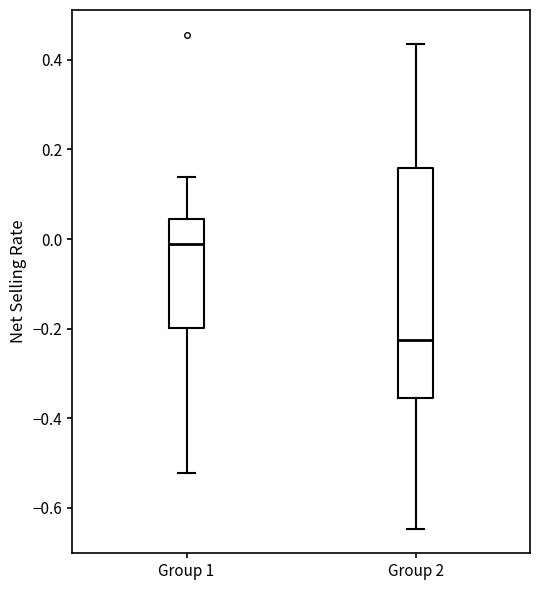

Reading left to right, read every box against the y-axis: the position of its median line, the range the box covers, and the ends of its whiskers. The values are not printed on the chart, so give them approximately, as read against the axis.

Group 1: median -0.02, box -0.20 to 0.04, whiskers -0.52 to 0.14
Group 2: median -0.22, box -0.36 to 0.16, whiskers -0.64 to 0.44